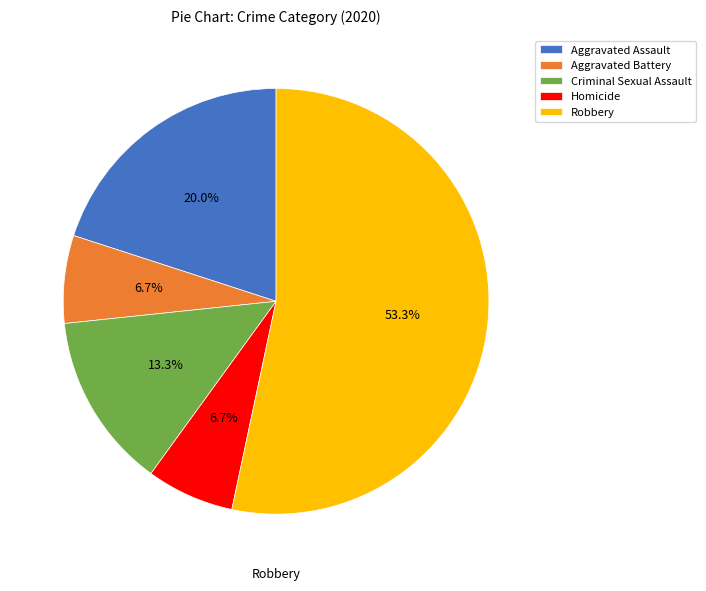

What is the largest slice in the pie chart?

Robbery